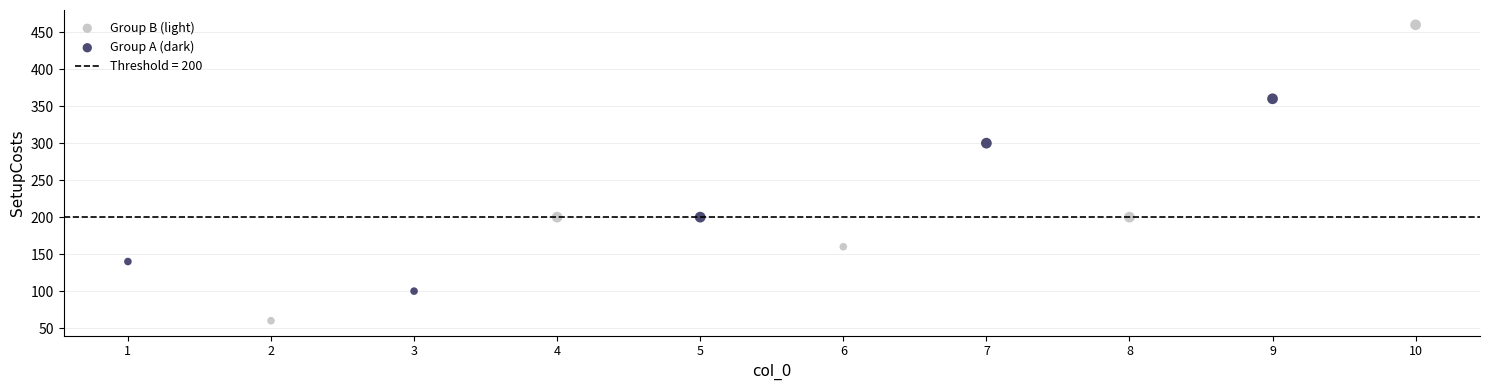

Which series contains the lowest Y value?

Group B (light)